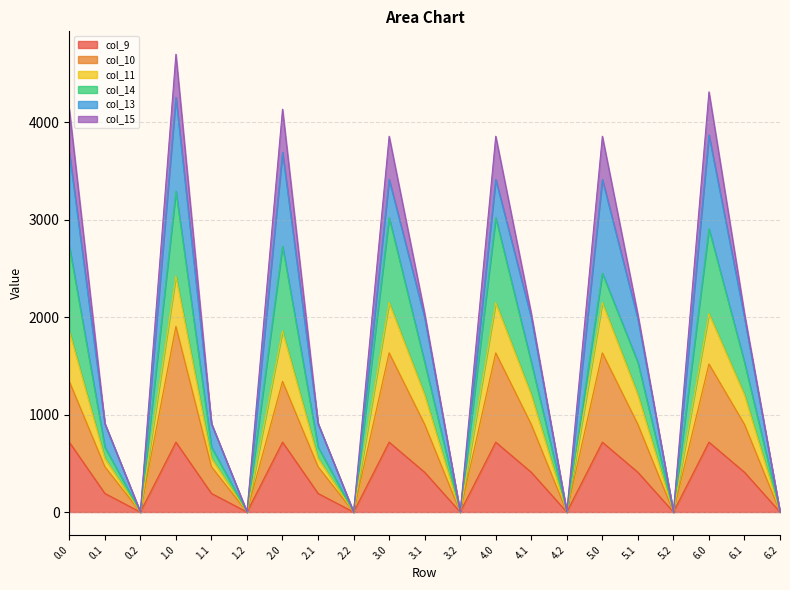

Is it true that col_9 equals 666.2 at 4.1?

False